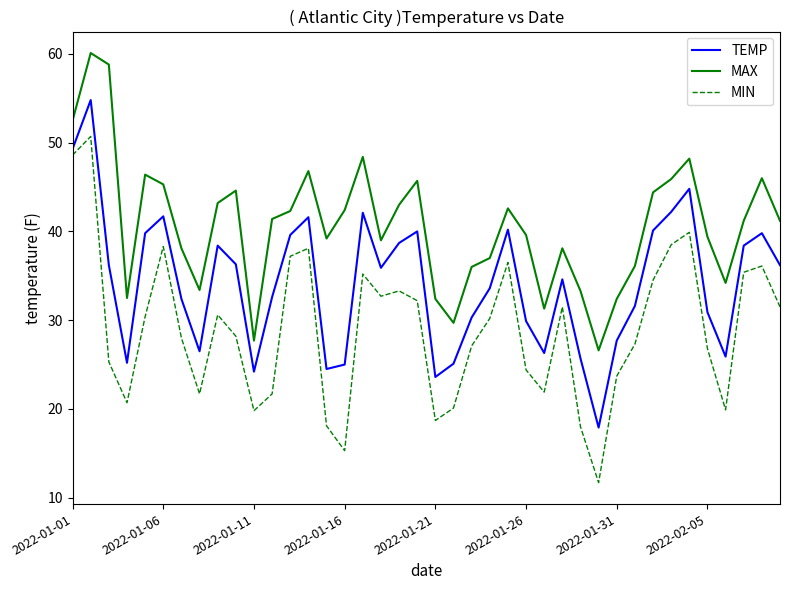

What is the maximum value for MIN?

50.7